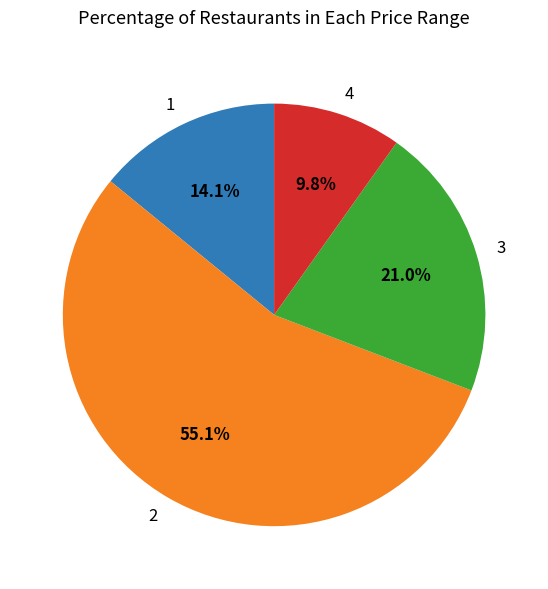

How many slices are in this pie chart?

4